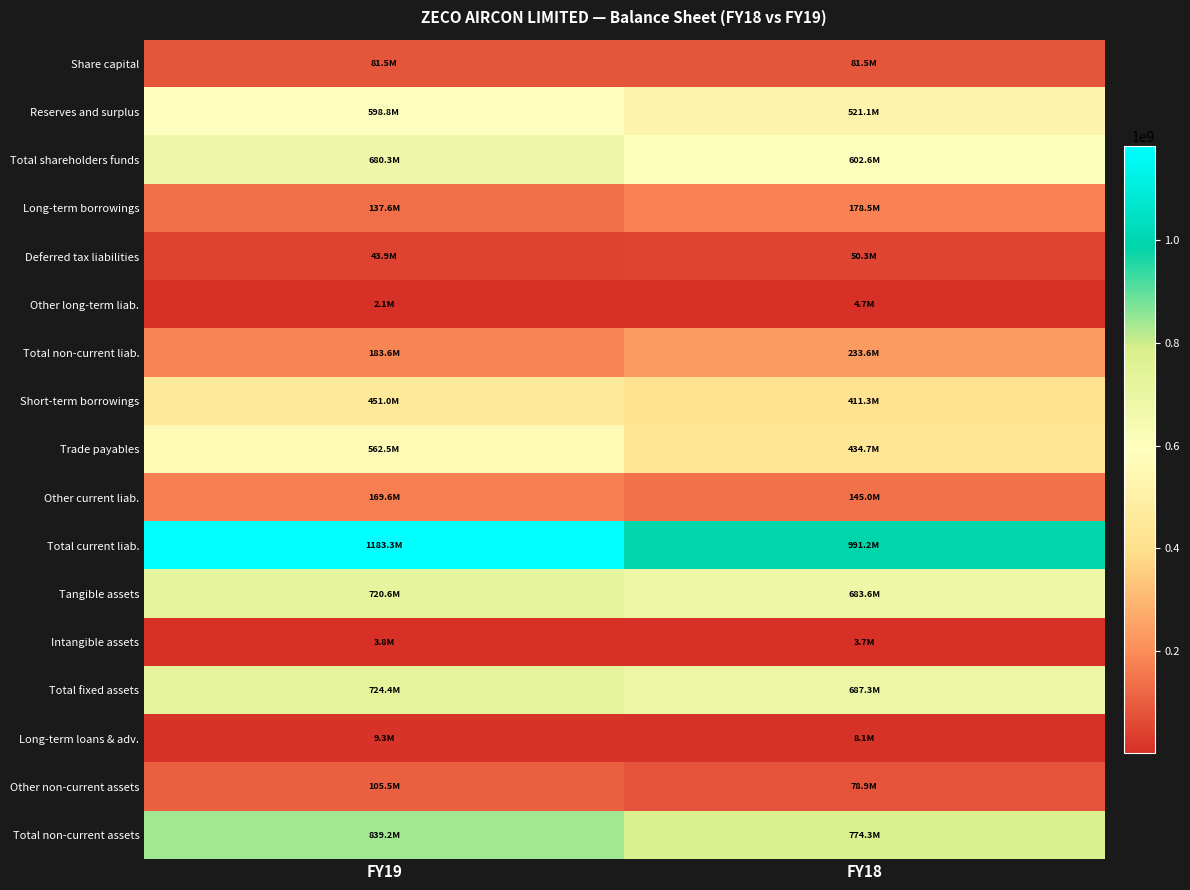

At how many categories does at least one series exceed 591454733?

2